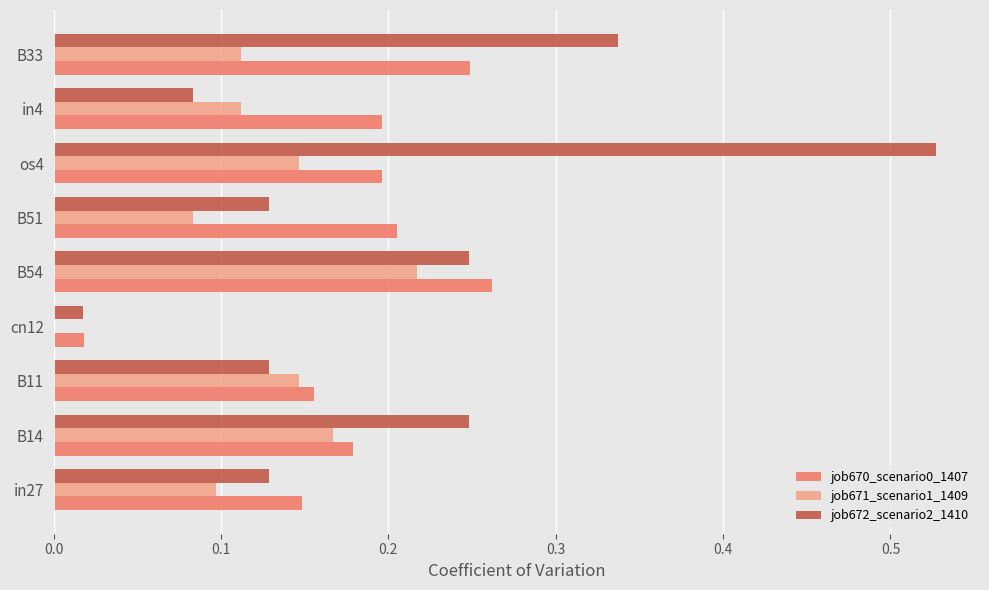

Which series has the largest range (max minus min)?

job672_scenario2_1410